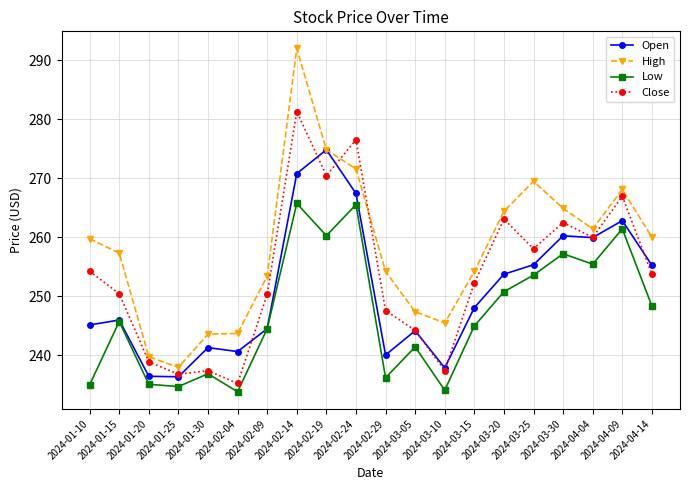

What is the minimum value shown in the chart?

233.8